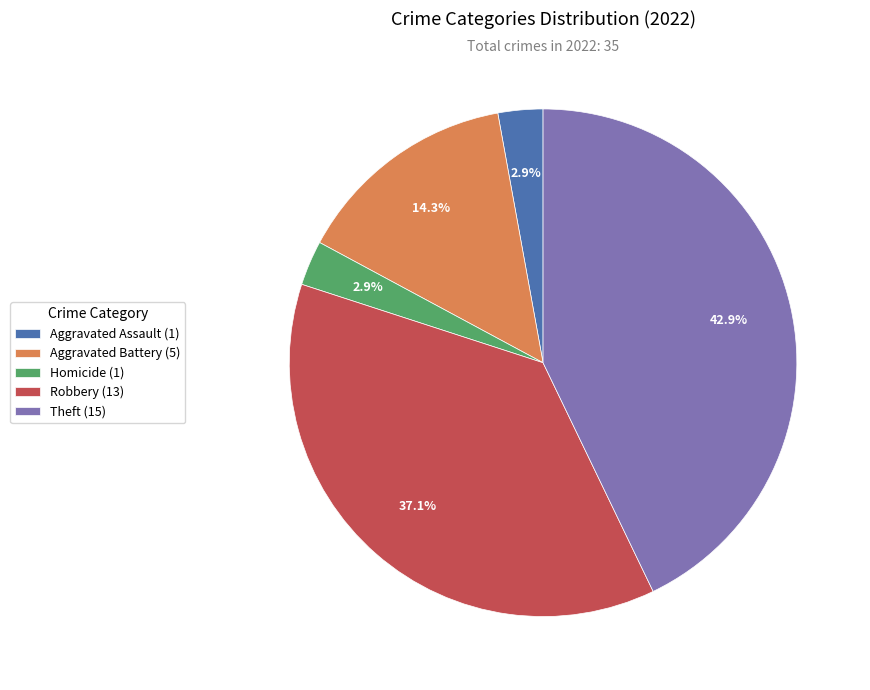

Does any single category account for the majority?

No